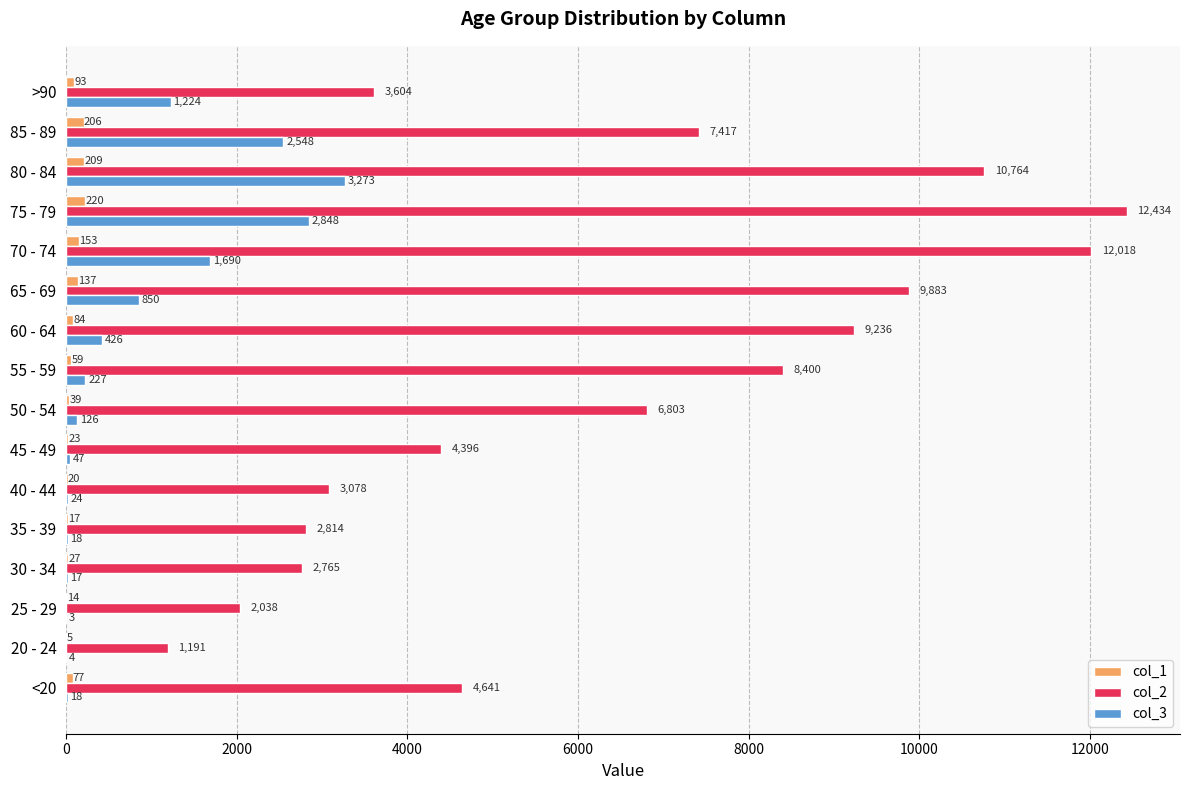

What is the sum of the col_2 values at 20 - 24 and 65 - 69?

11074